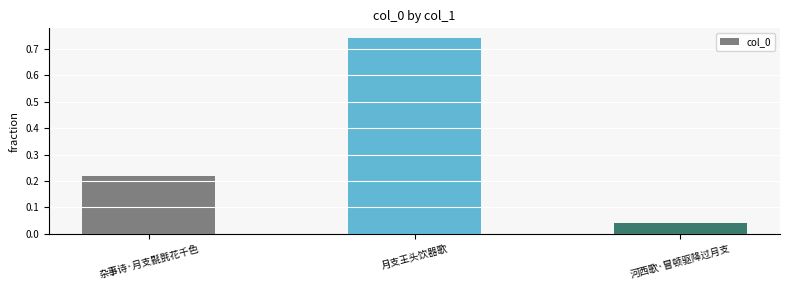

What is the difference between the maximum and second lowest values?

0.5